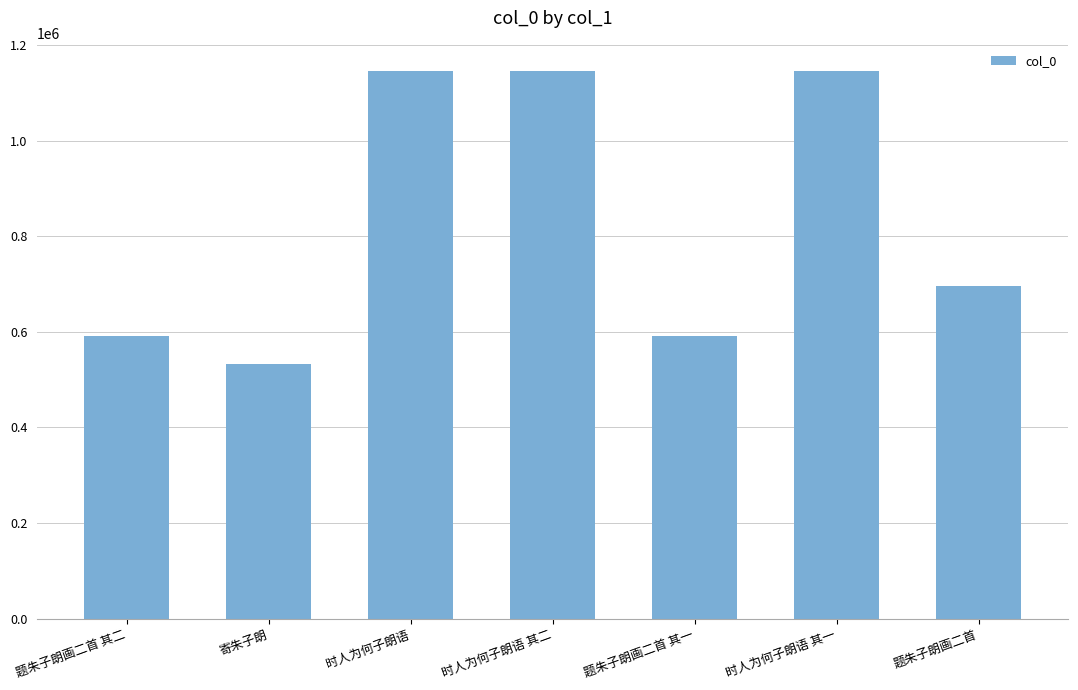

What is the difference between the values at 题朱子朗画二首 其二 and 题朱子朗画二首 其一?

1